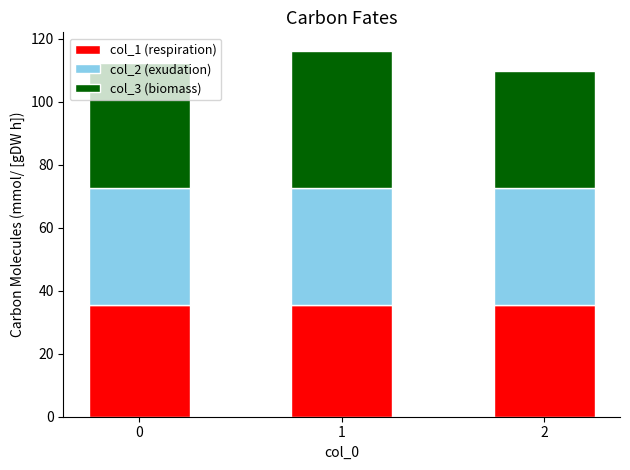

What is the sum of the col_1 (respiration) values at 1 and 0?

70.7